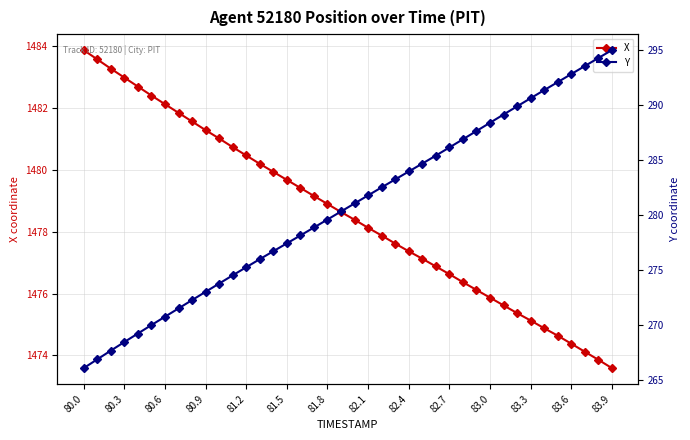

How many data points does each series have?

40